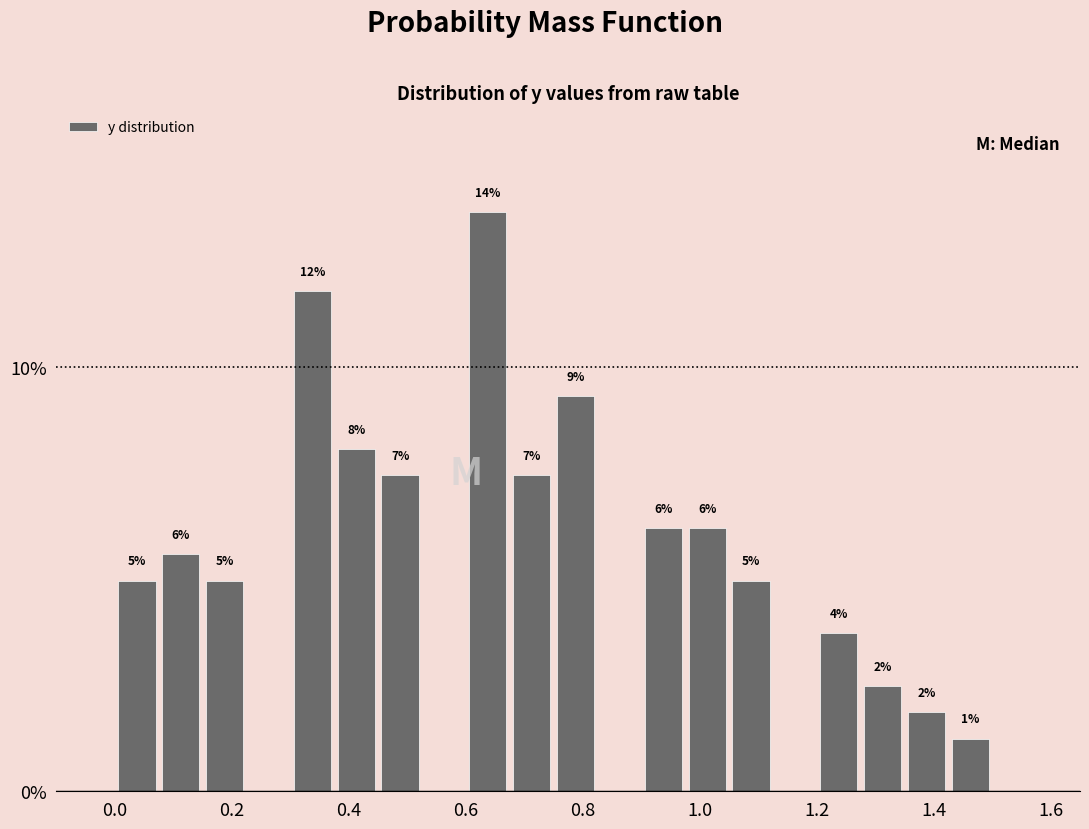

Around what value on the x-axis is the tallest bar? Give the approximate position of its centre, as read against the axis.

0.64